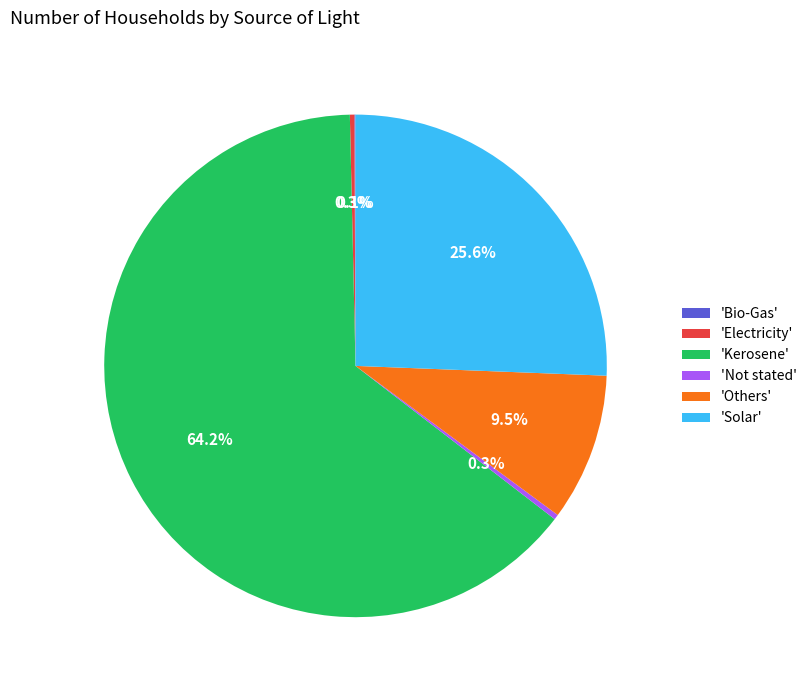

What is the largest slice in the pie chart?

'Kerosene'